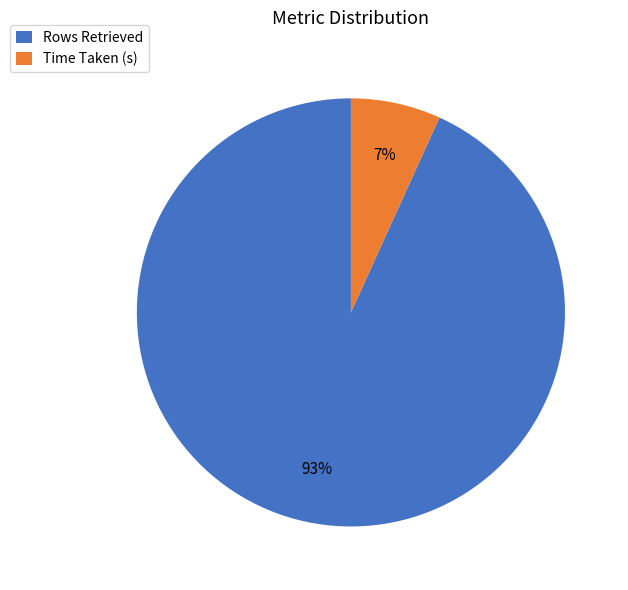

Combined, do Rows Retrieved and Time Taken (s) account for over 50%?

Yes